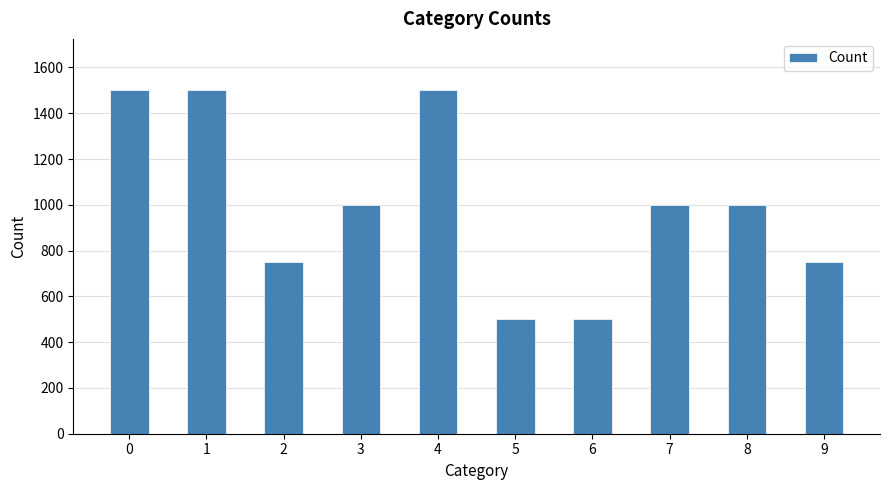

What is the average value?

1000